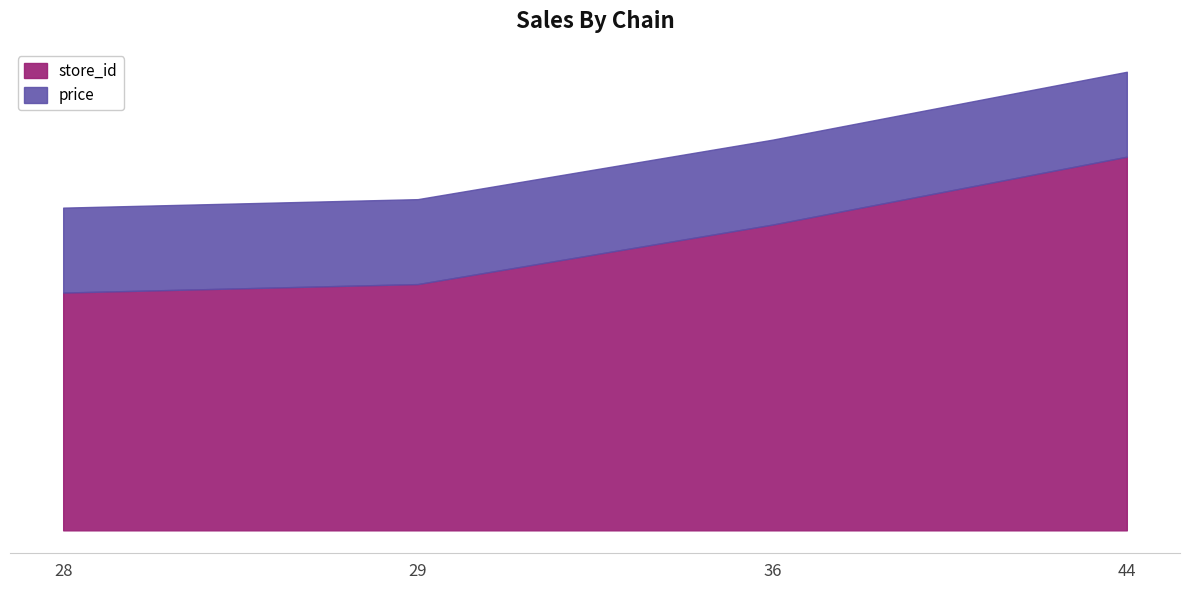

How many data points in store_id are less than 36?

2